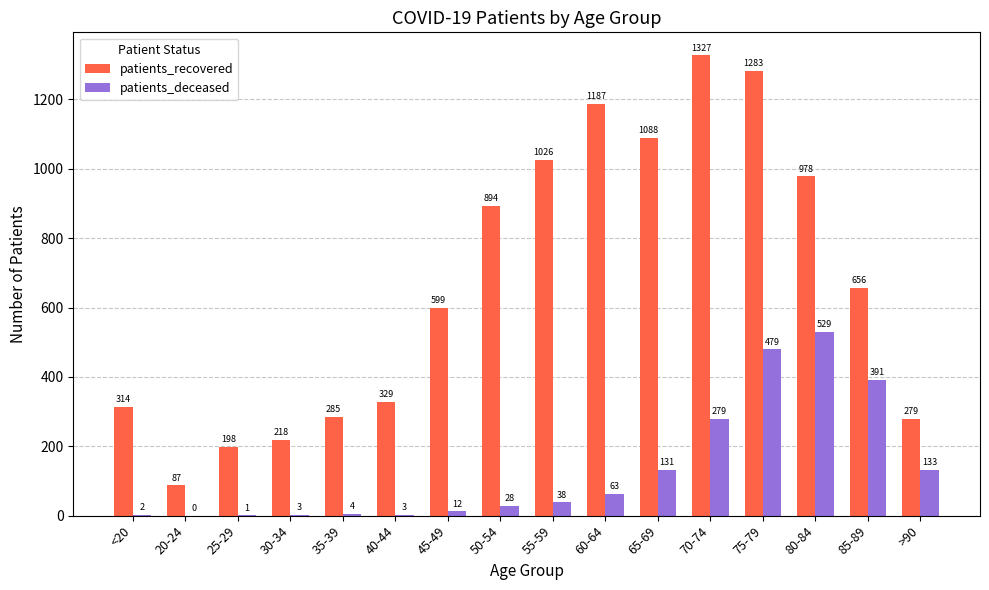

What are all the series names shown in the legend?

patients_recovered, patients_deceased